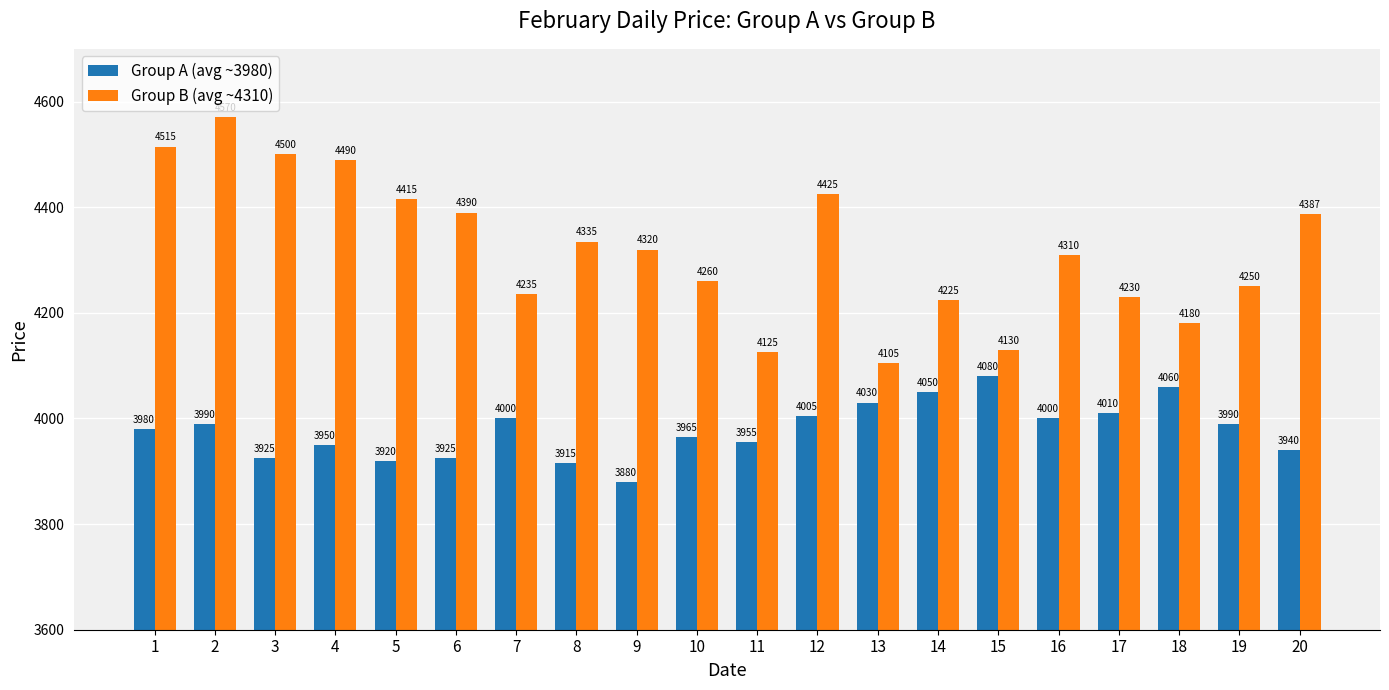

List the series in order of their overall mean, lowest first.

Group A (avg ~3980), Group B (avg ~4310)